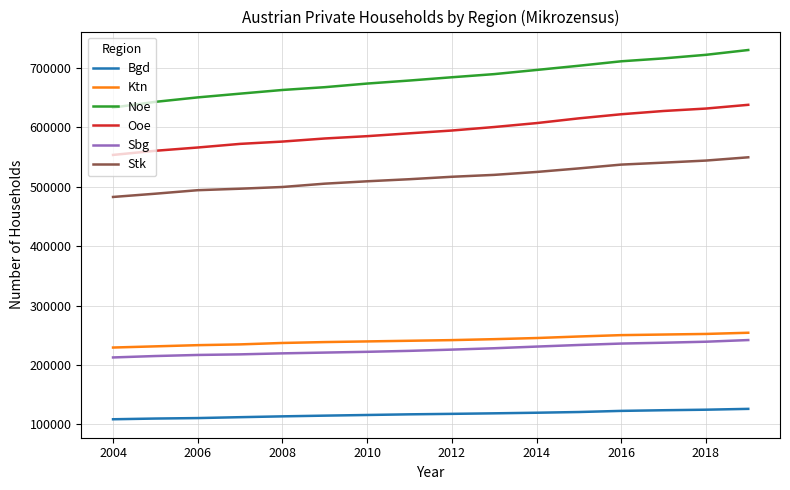

Which series has the widest spread of values?

Noe